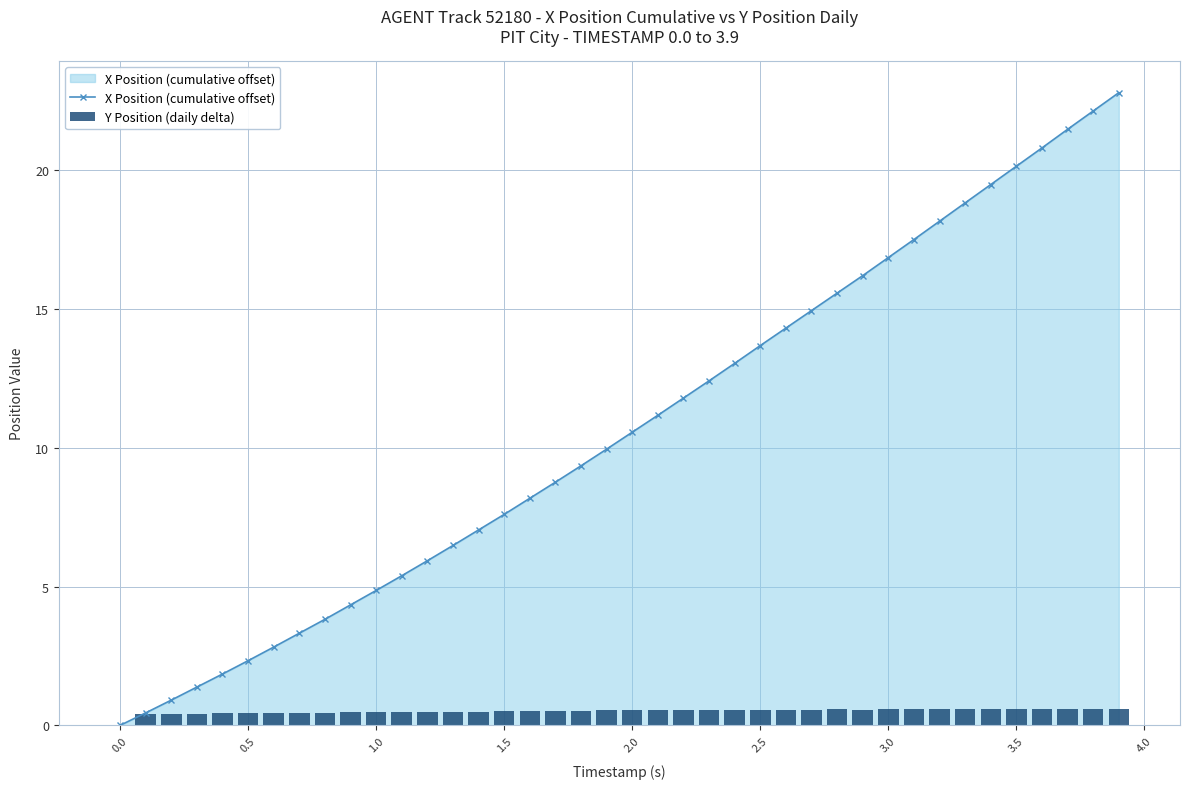

What is the highest value of the X Position (cumulative offset) series?

22.8